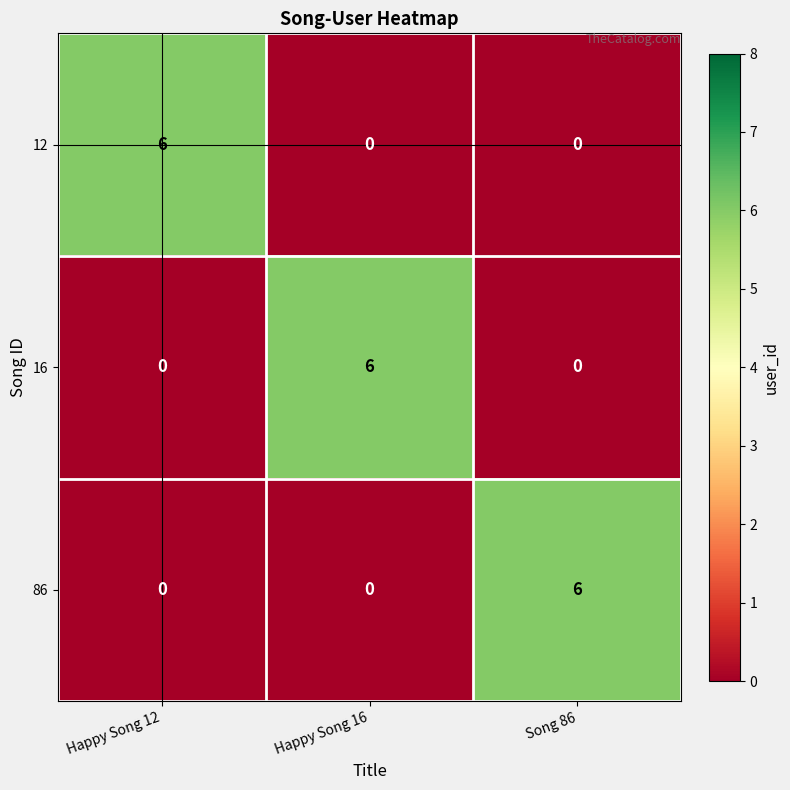

What is the difference between the highest and lowest values at Happy Song 16?

6